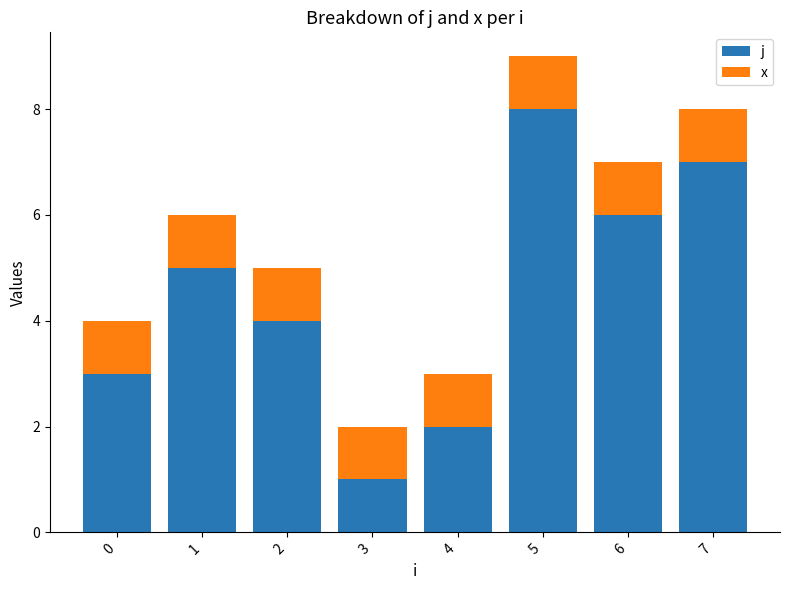

Are the bars grouped side by side (vs. stacked)?

No